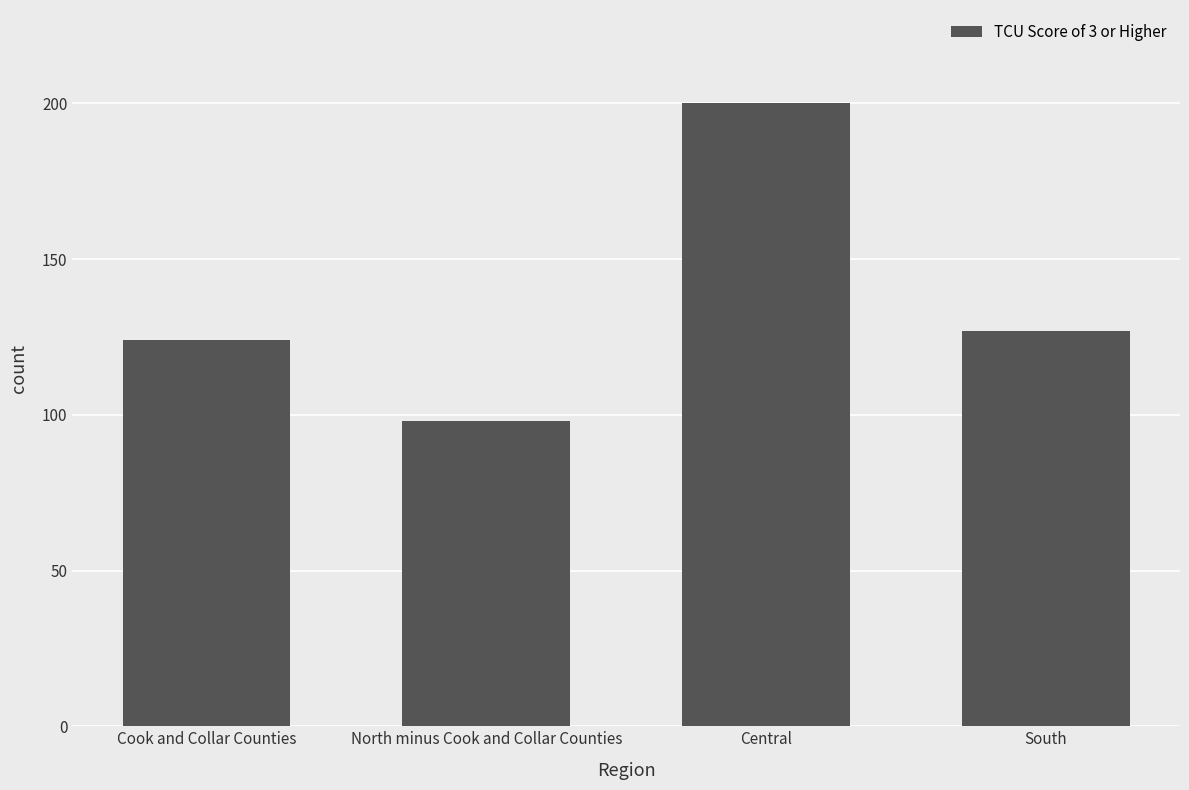

What is the value of the 4th bar from the left?

127